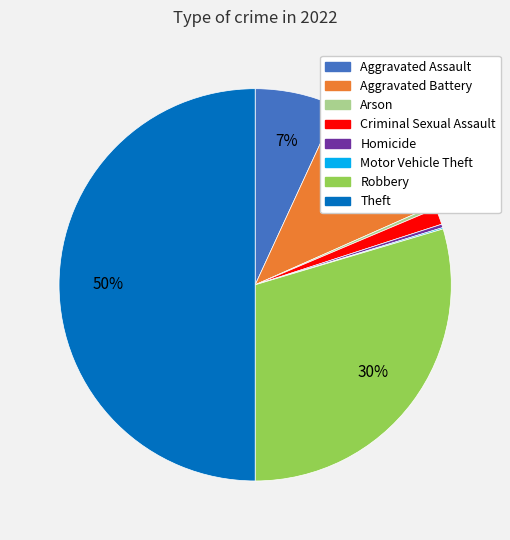

Which category has the biggest portion of the pie?

Theft